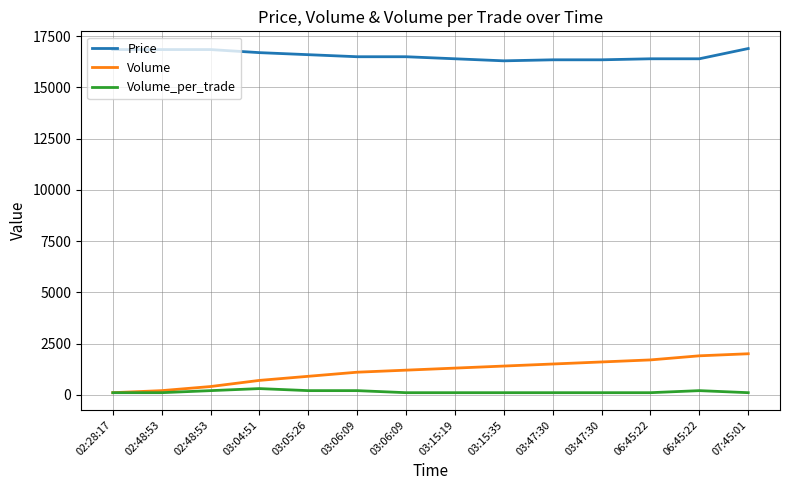

Does the chart display data point markers on the line(s)?

No